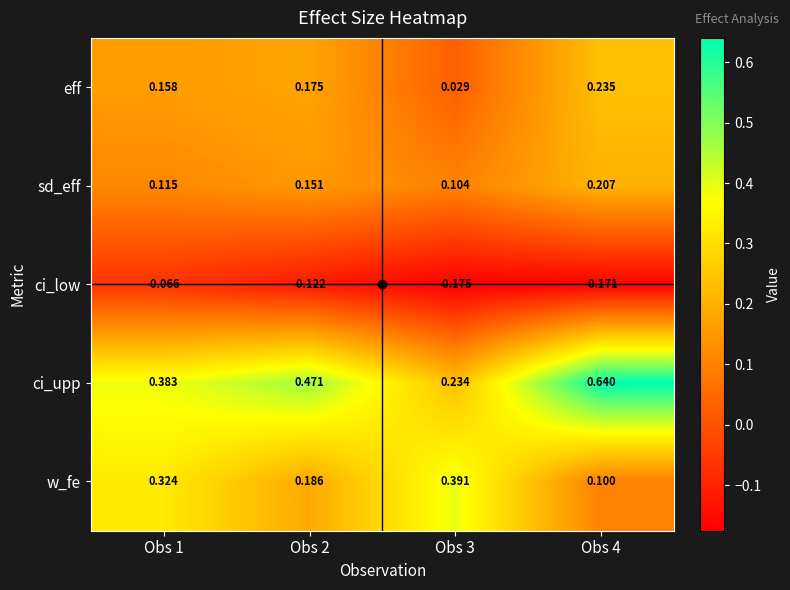

How many data points does each series have?

4